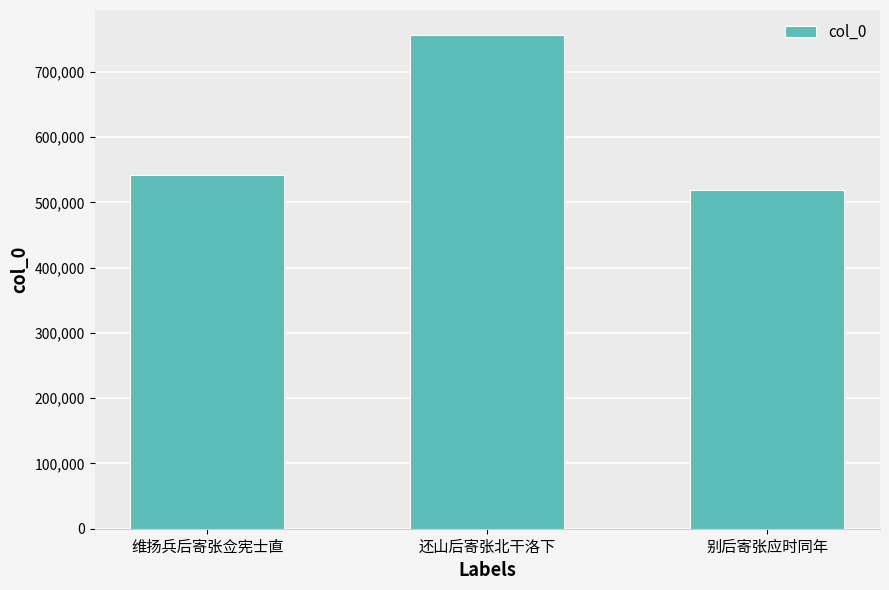

Reading left to right, list all the values displayed in this chart.

维扬兵后寄张佥宪士直=542062	还山后寄张北干洛下=756783	别后寄张应时同年=518627